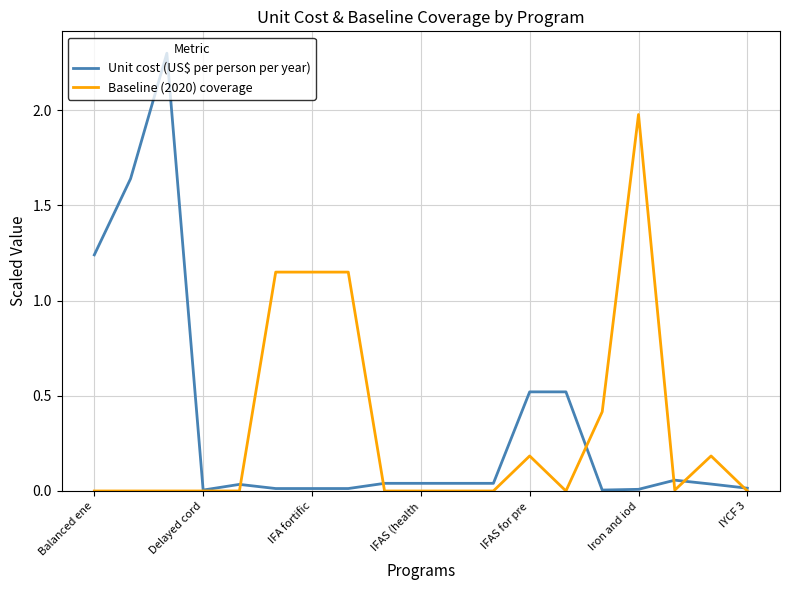

Which series has the largest range (max minus min)?

Unit cost (US$ per person per year)